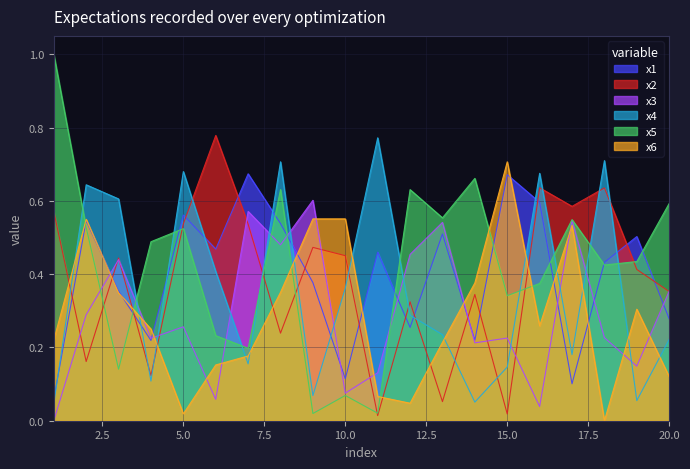

What are all the series names shown in the legend?

x1, x2, x3, x4, x5, x6